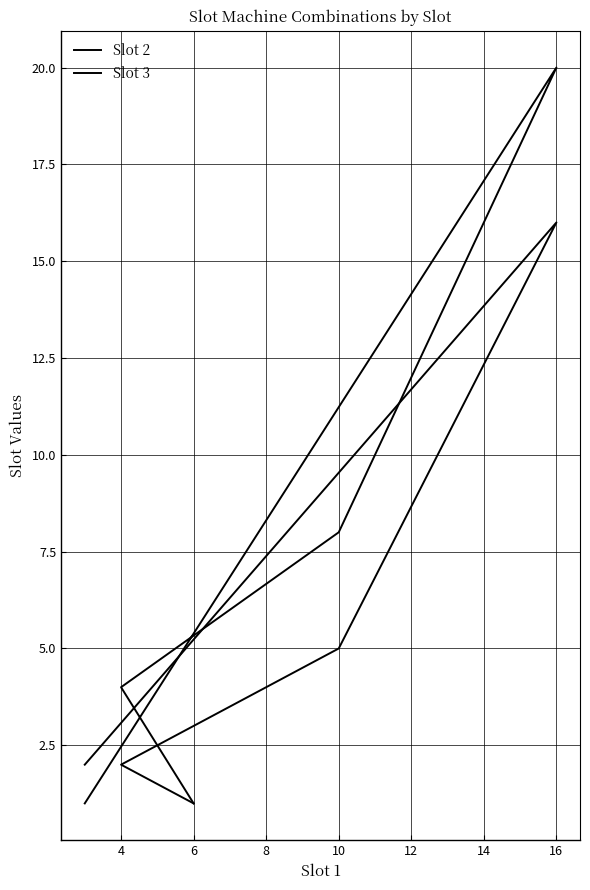

Between 2 and 6, which series saw the biggest shift?

Slot 3